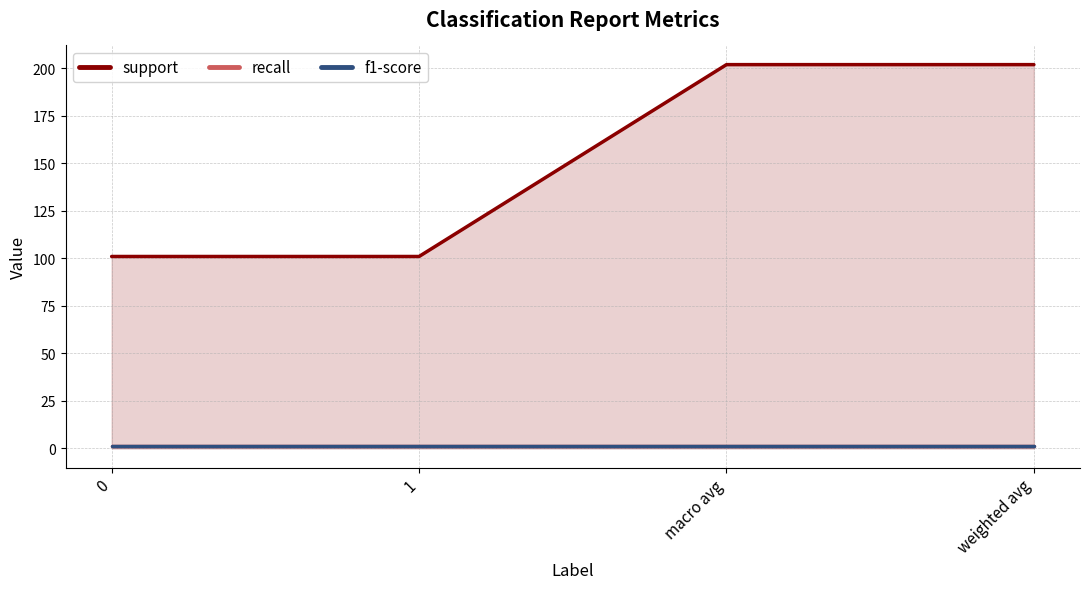

List the labels in order of recall value, largest first.

0, 1, macro avg, weighted avg